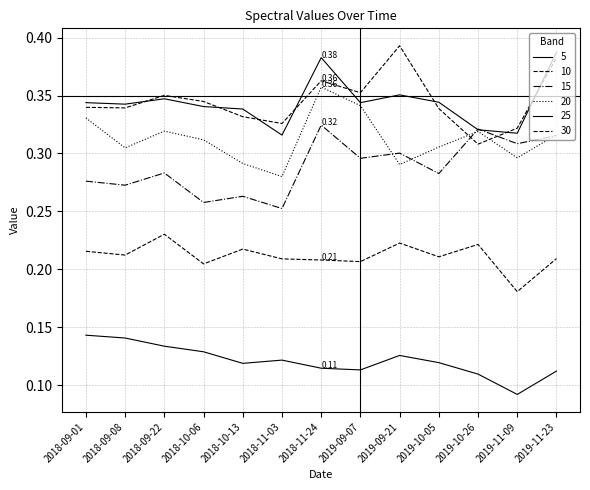

Count the number of categories in the chart.

13